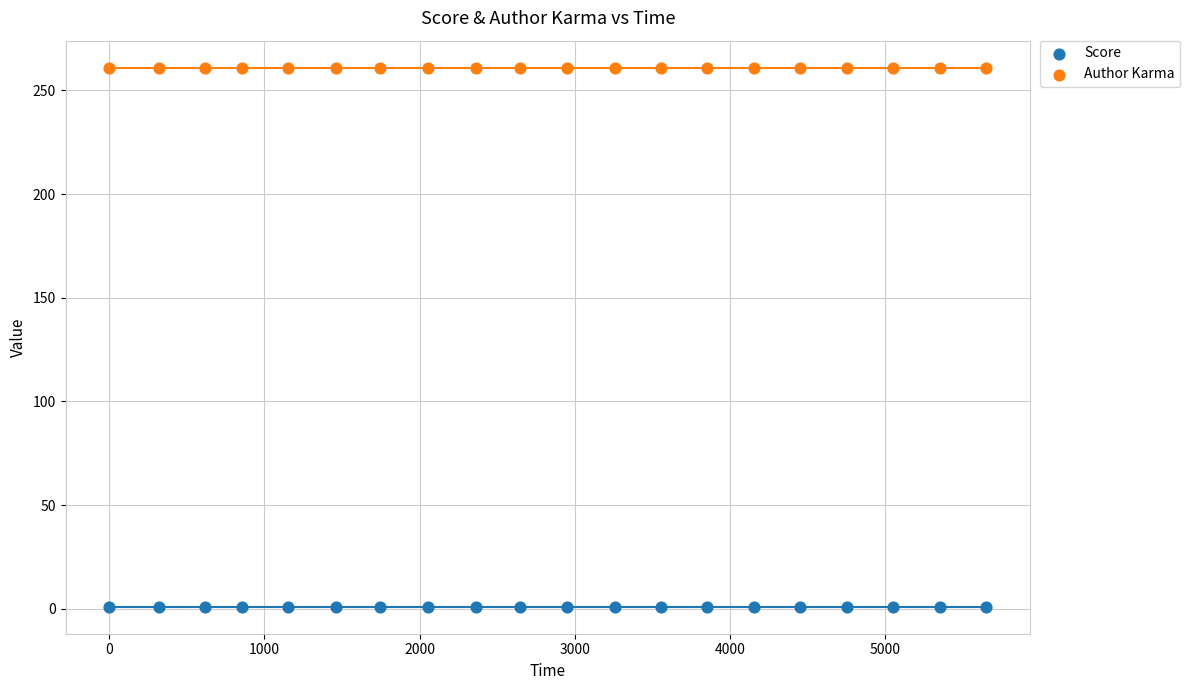

What are all the series names shown in the legend?

Score, Author Karma